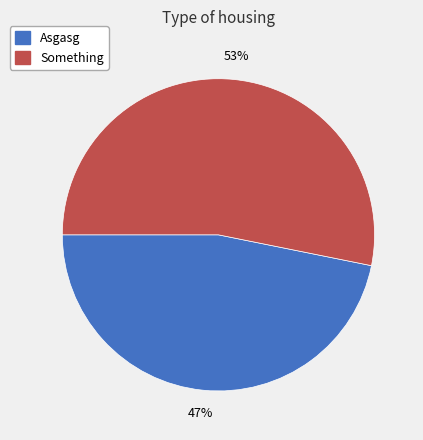

Is there any slice that represents more than half of the pie?

Yes